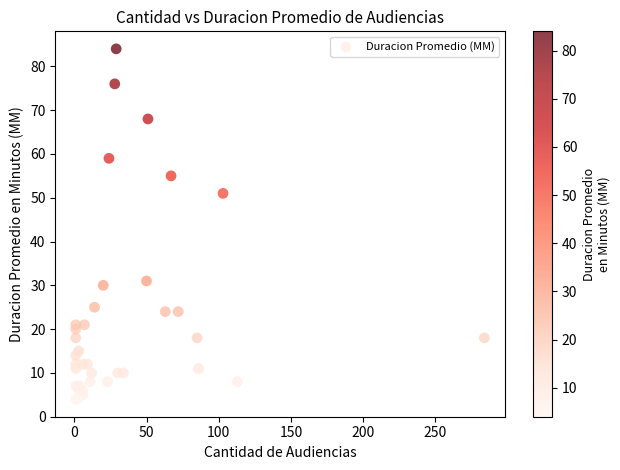

What Y value in the scatter plot is closest to 44?

51